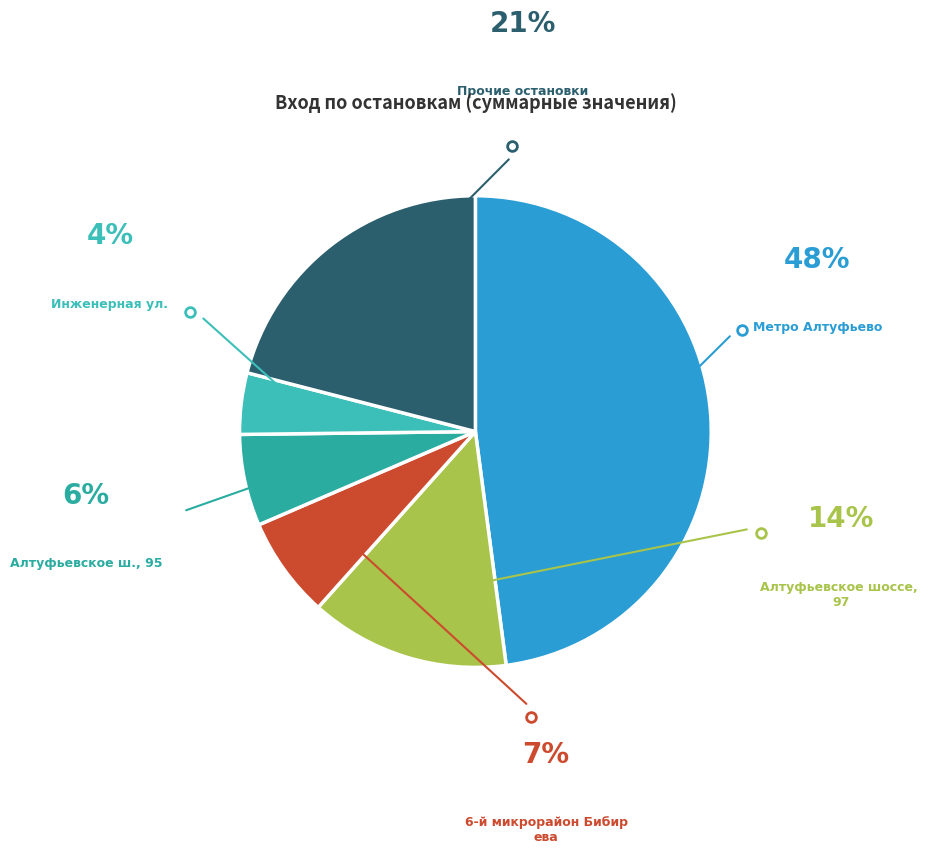

How many slices are in this pie chart?

6